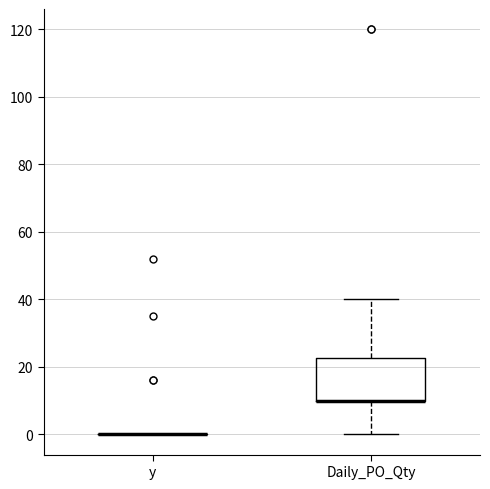

Reading left to right, read every box against the y-axis: the position of its median line, the range the box covers, and the ends of its whiskers. The values are not printed on the chart, so give them approximately, as read against the axis.

y: box collapsed to a line at 0, whiskers 0 to 0
Daily_PO_Qty: median 10 (drawn on the box's lower edge), box 10 to 22, whiskers 0 to 40